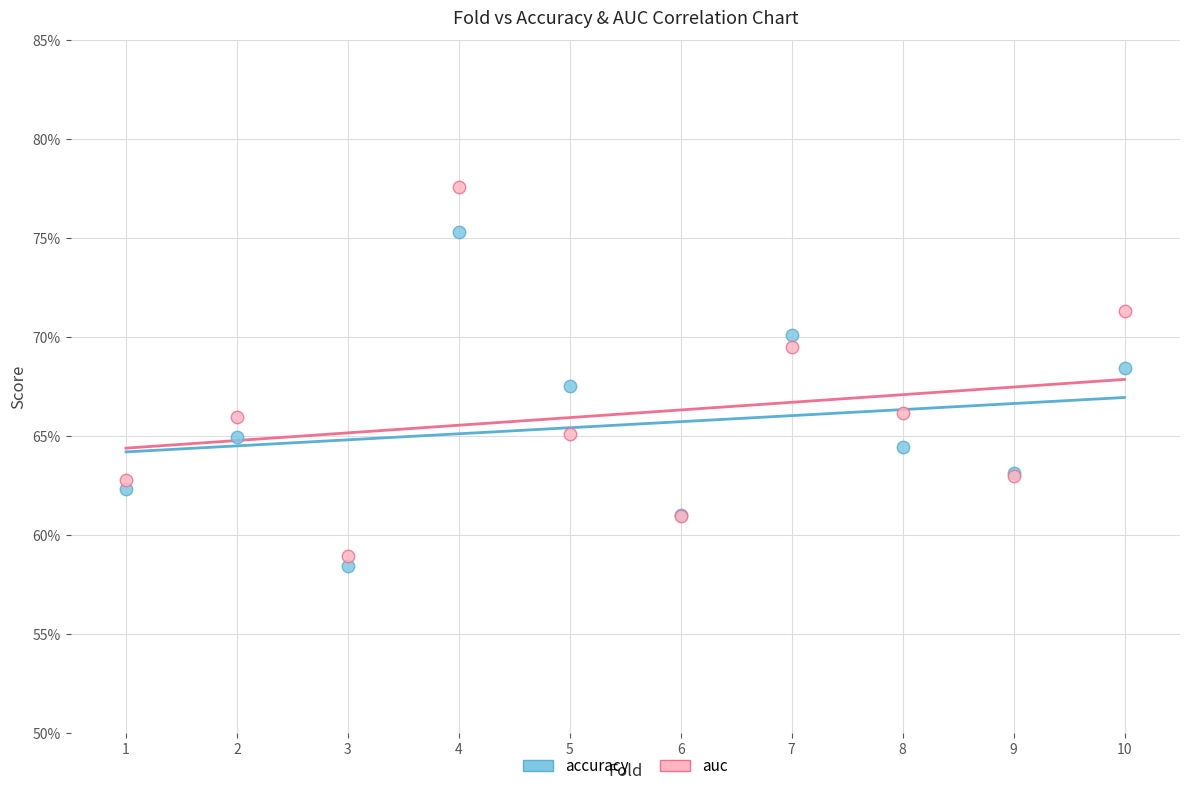

Which series has the widest spread of Y values?

auc